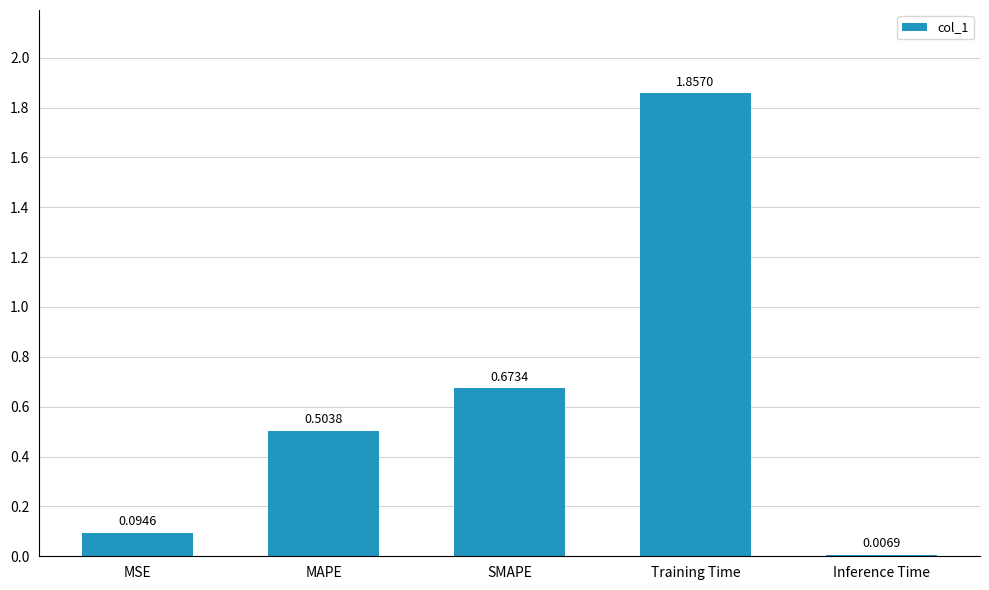

What is the label of the 4th bar from the right?

MAPE